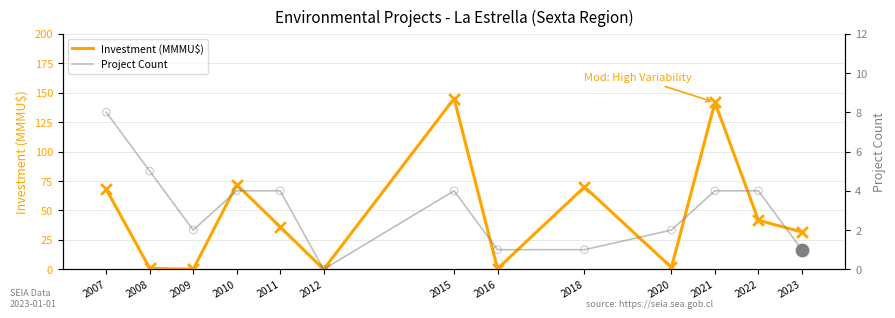

At how many categories does at least one series exceed 135?

2